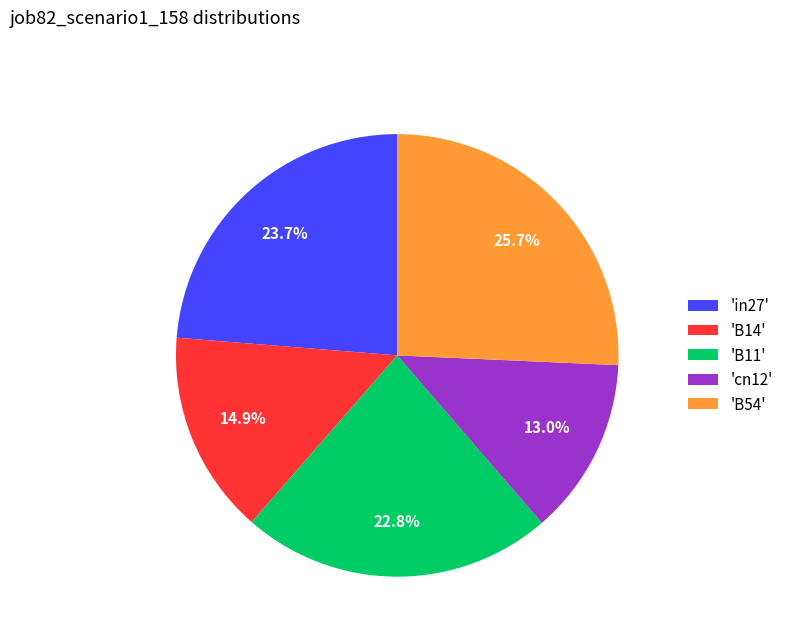

What is the ratio of the value at 'cn12' to the value at 'in27'?

0.5